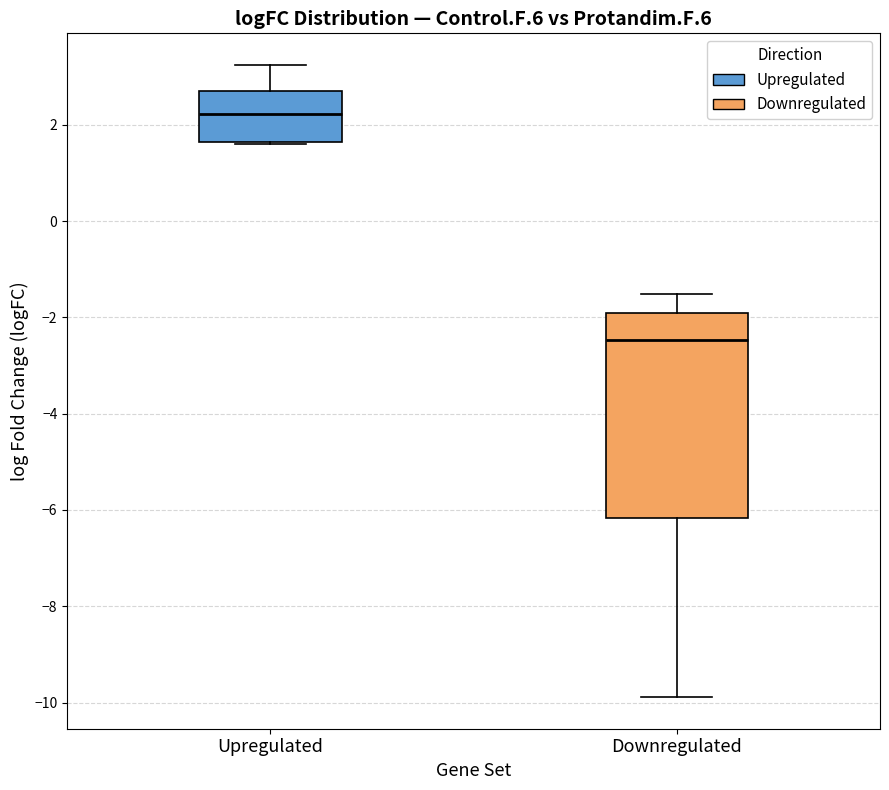

Where is the lower edge of the box for Upregulated on the y-axis? The values are not printed on the chart, so give them approximately, as read against the axis.

1.6